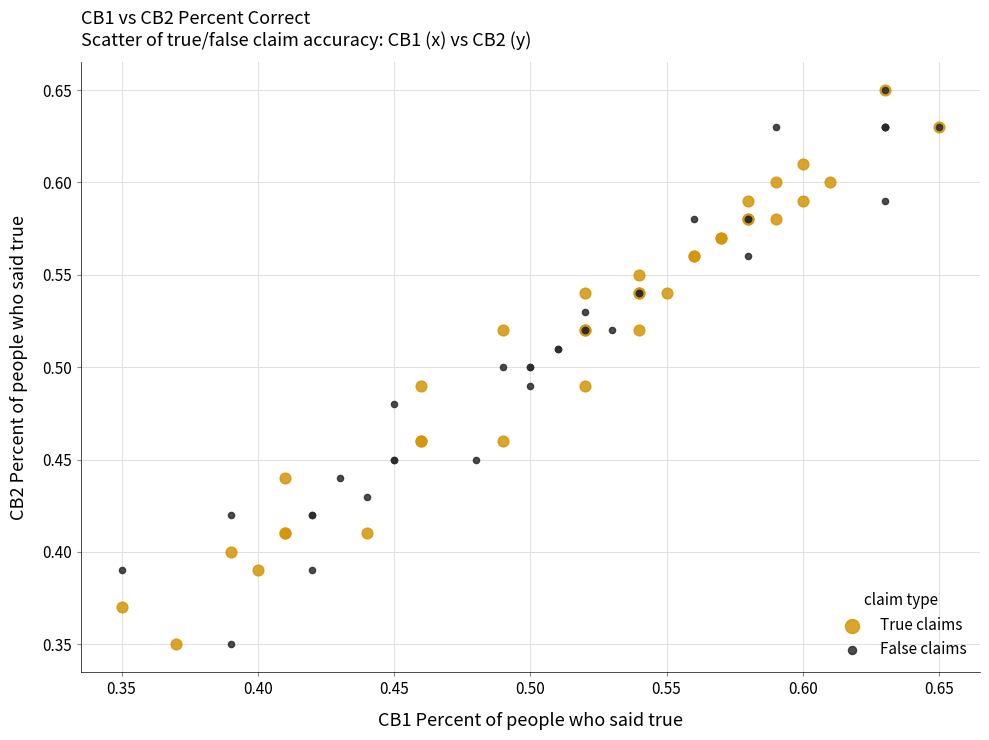

What are all the series names shown in the legend?

True claims, False claims